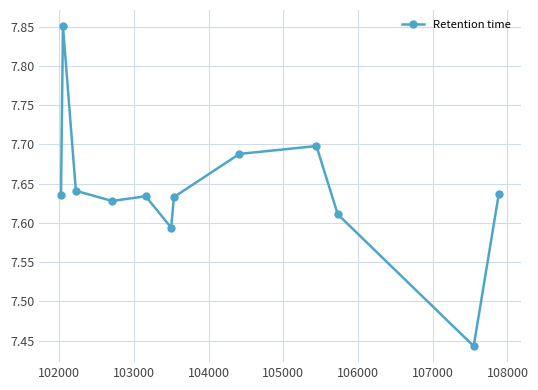

True or false: there are more than 0 points higher than both neighbors.

True